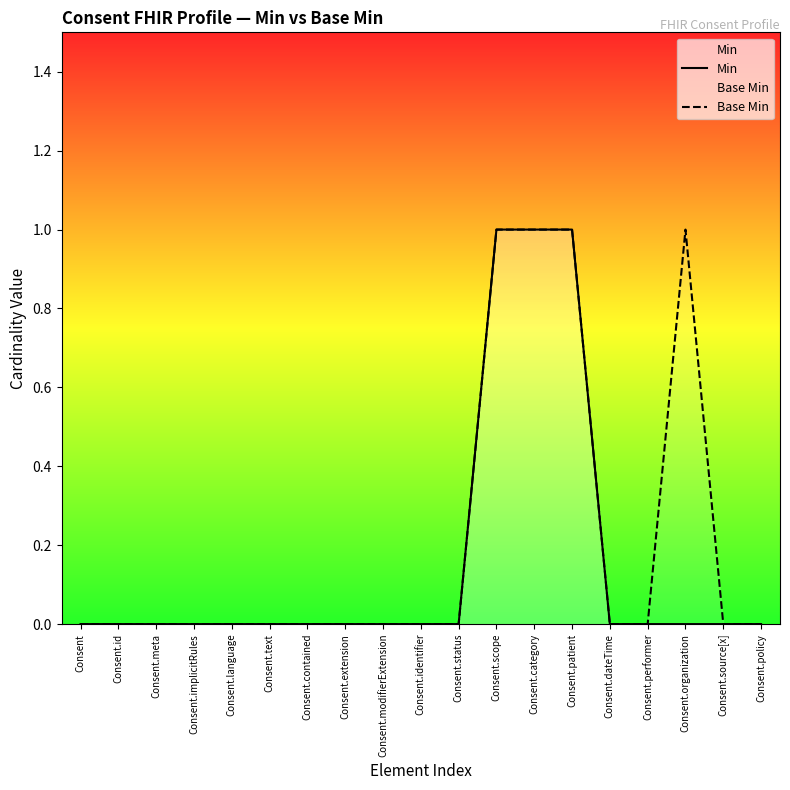

Which series changed the most between Consent.language and Consent.dateTime?

Min